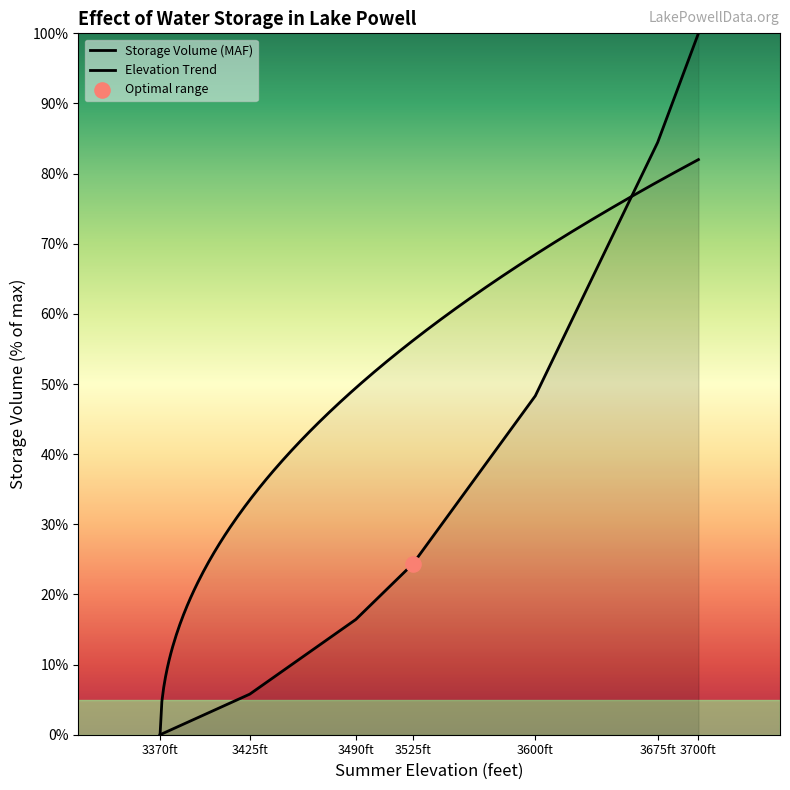

Between 3675ft and 3370ft, which is larger?

3675ft